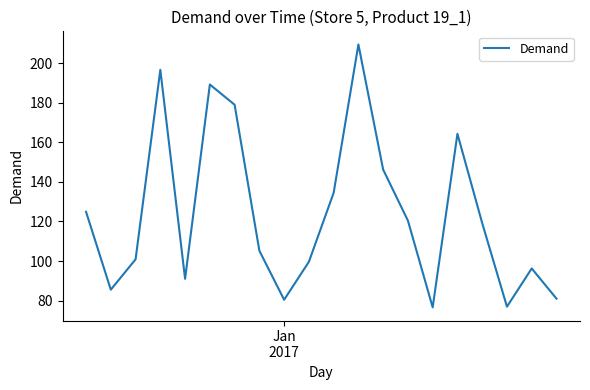

What is the maximum value shown in the chart?

209.5